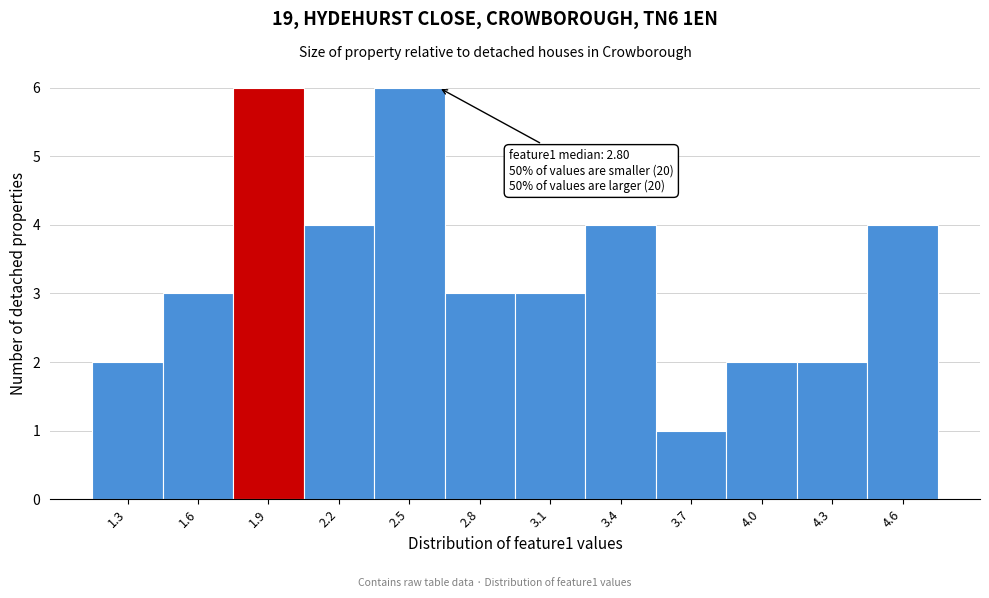

Reading right to left, what are all the values shown in this chart?

4	2	2	1	4	3	3	6	4	6	3	2